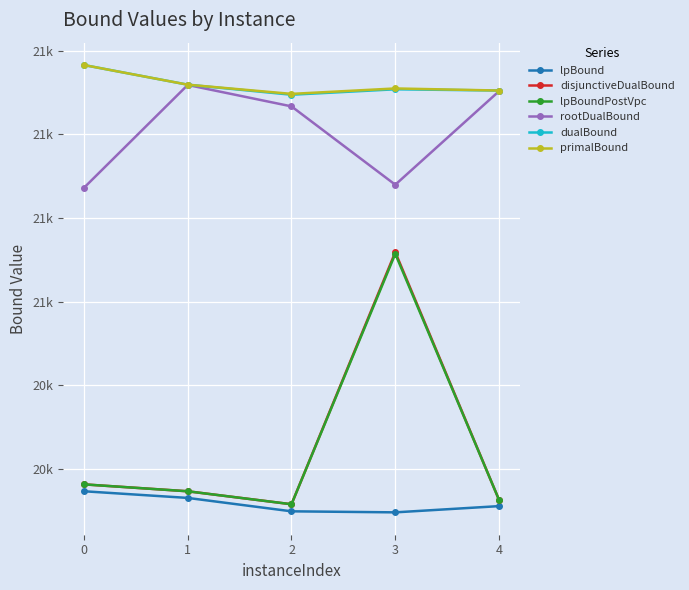

Which series has the largest total across all categories?

primalBound